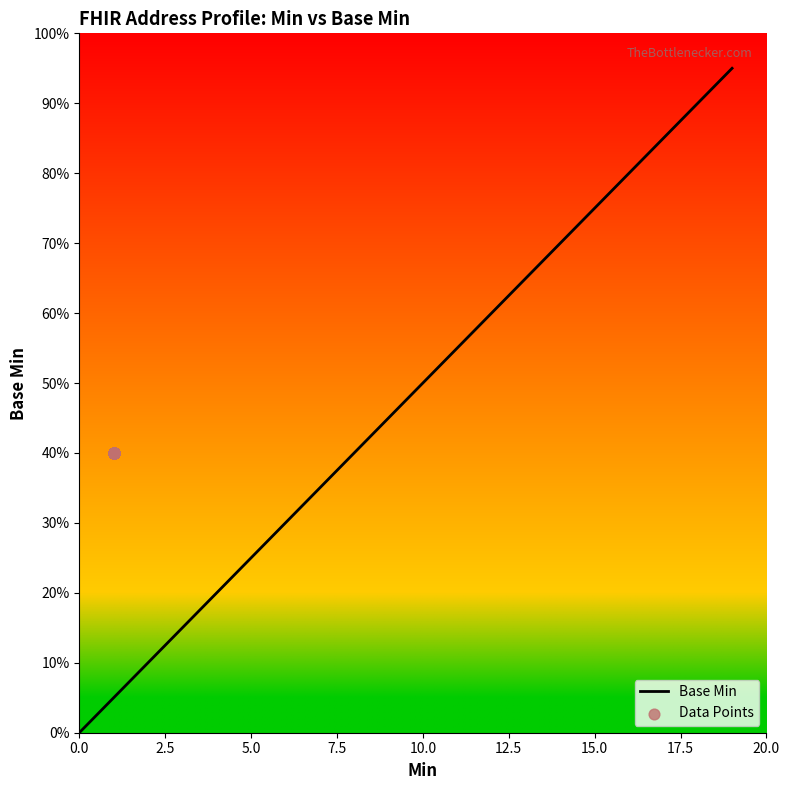

Which series contains the highest Y value?

Base Min